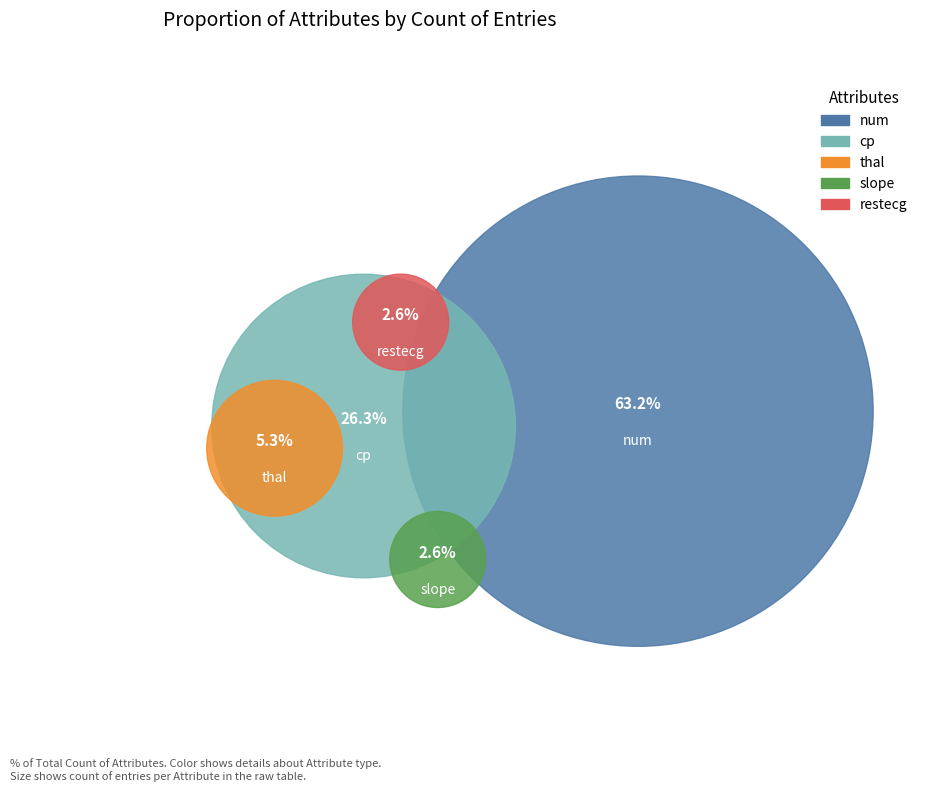

What is the change in value from thal to slope?

-1